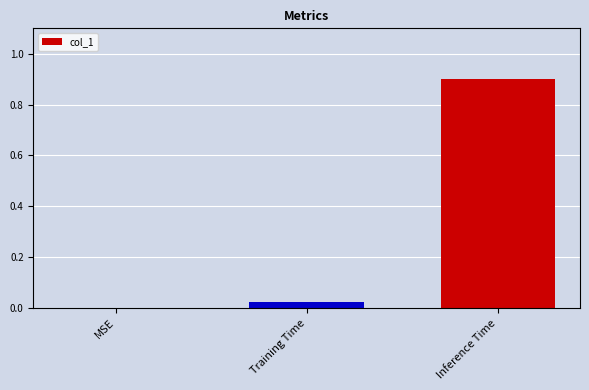

Between Inference Time and MSE, which is larger?

Inference Time